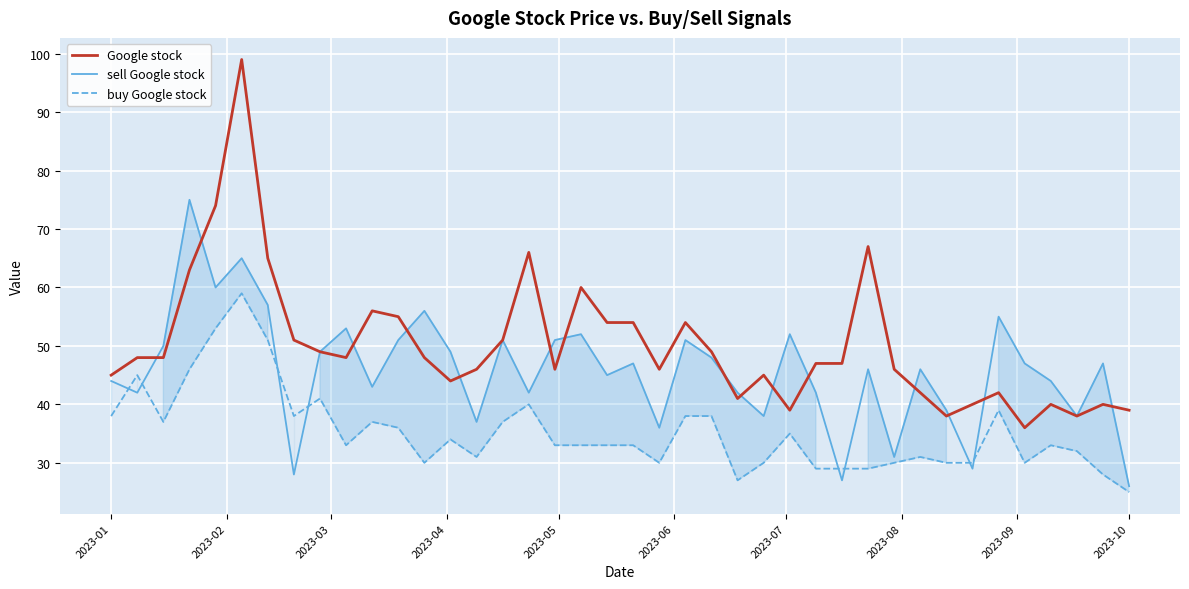

The Google stock series shows 51 at 2023-10. True or false?

False